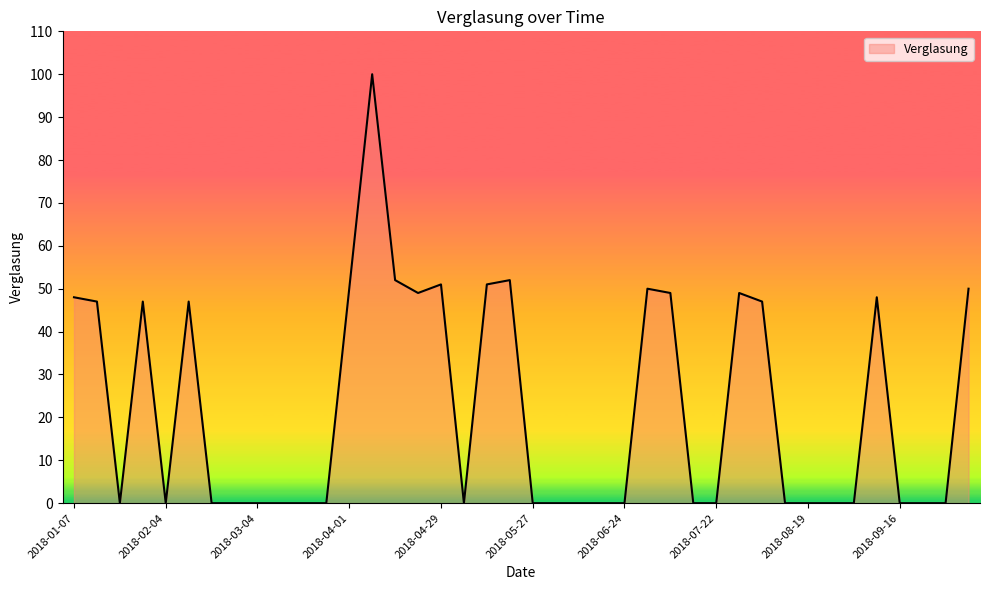

Reading left to right, what are all the values shown in this chart?

48	47	0	47	0	47	0	0	0	0	0	0	50	100	52	49	51	0	51	52	0	0	0	0	0	50	49	0	0	49	47	0	0	0	0	48	0	0	0	50